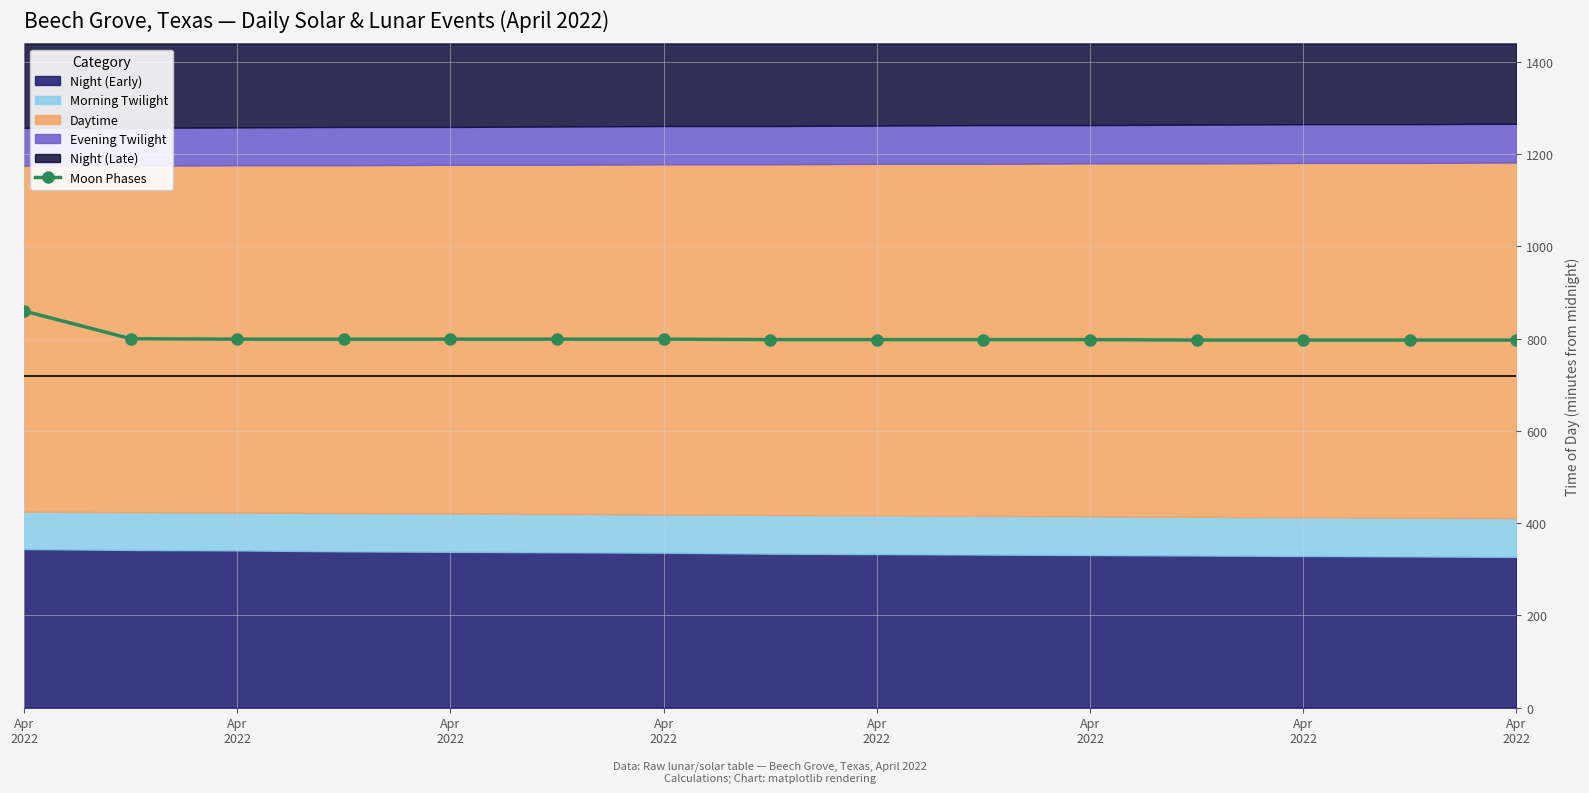

Reading left to right, list all the values displayed in this chart.

860	800	799	799	799	799	799	798	798	798	798	797	797	797	797